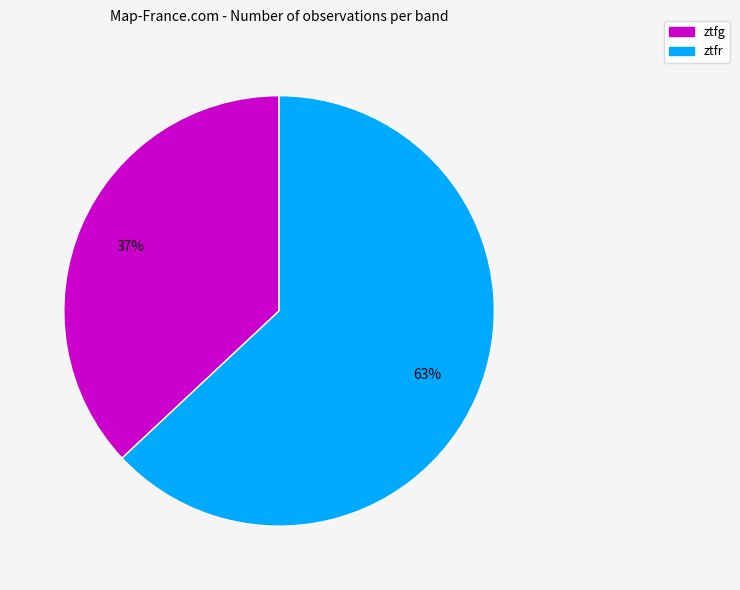

Is it true that ztfr is 63% of the pie?

True